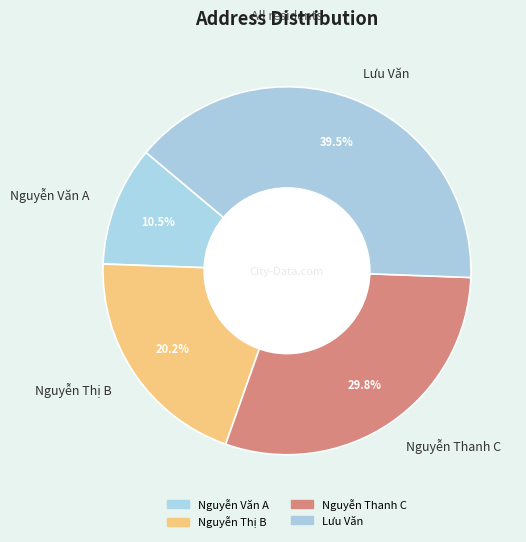

Which has a higher value, Lưu Văn or Nguyễn Thanh C?

Lưu Văn